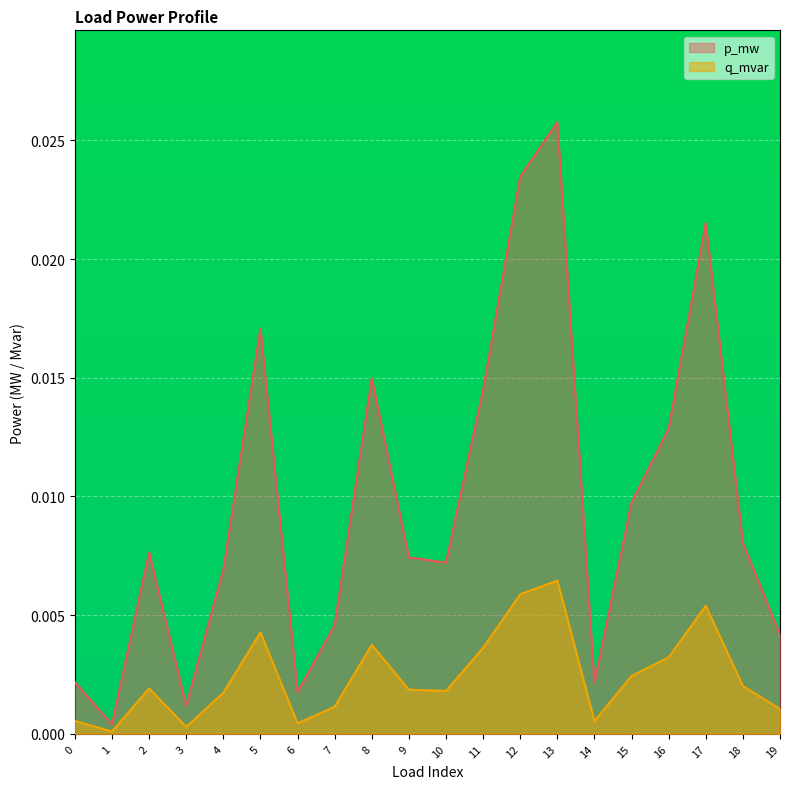

The value of q_mvar at 4 is 0.0. True or false?

True